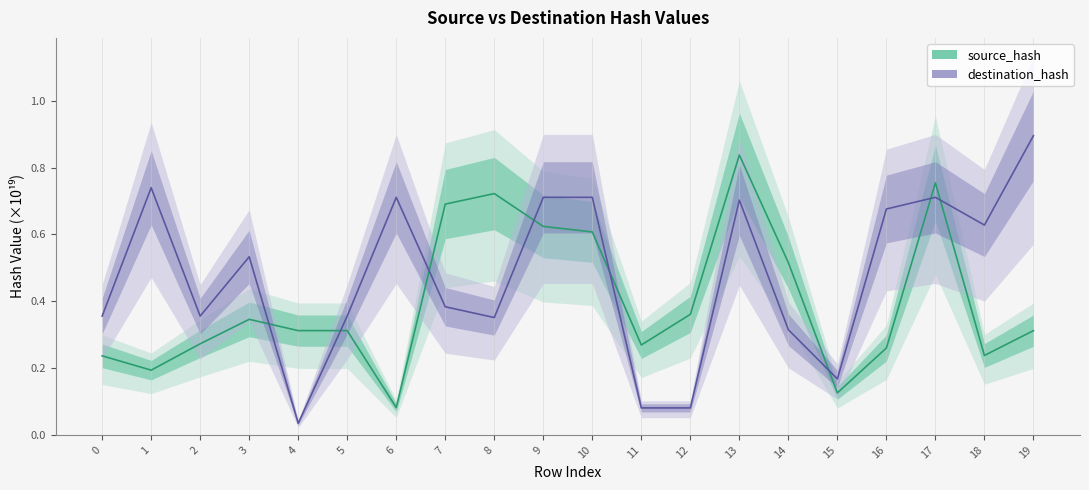

Reading right to left, what are all the values shown in this chart?

source_hash: 19=0.3	18=0.2	17=0.8	16=0.3	15=0.1	14=0.5	13=0.8	12=0.4	11=0.3	10=0.6	9=0.6	8=0.7	7=0.7	6=0.1	5=0.3	4=0.3	3=0.3	2=0.3	1=0.2	0=0.2
destination_hash: 19=0.9	18=0.6	17=0.7	16=0.7	15=0.2	14=0.3	13=0.7	12=0.1	11=0.1	10=0.7	9=0.7	8=0.4	7=0.4	6=0.7	5=0.4	4=0.0	3=0.5	2=0.4	1=0.7	0=0.4